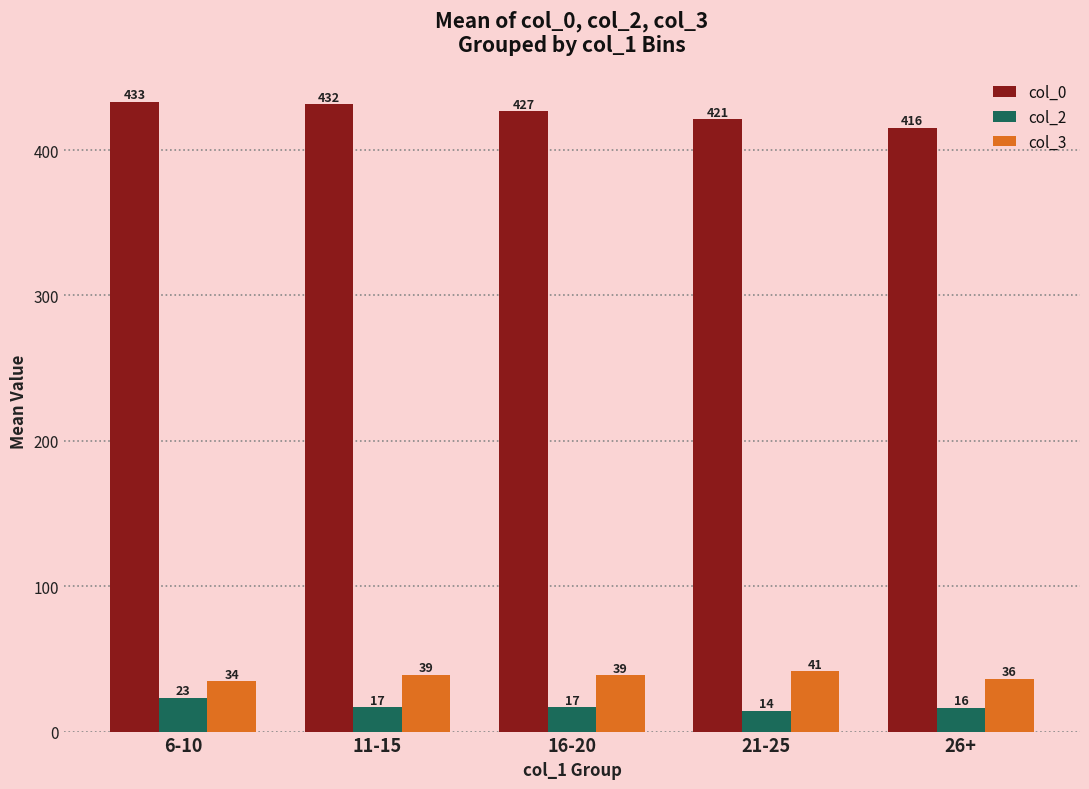

What are all the series names shown in the legend?

col_0, col_2, col_3